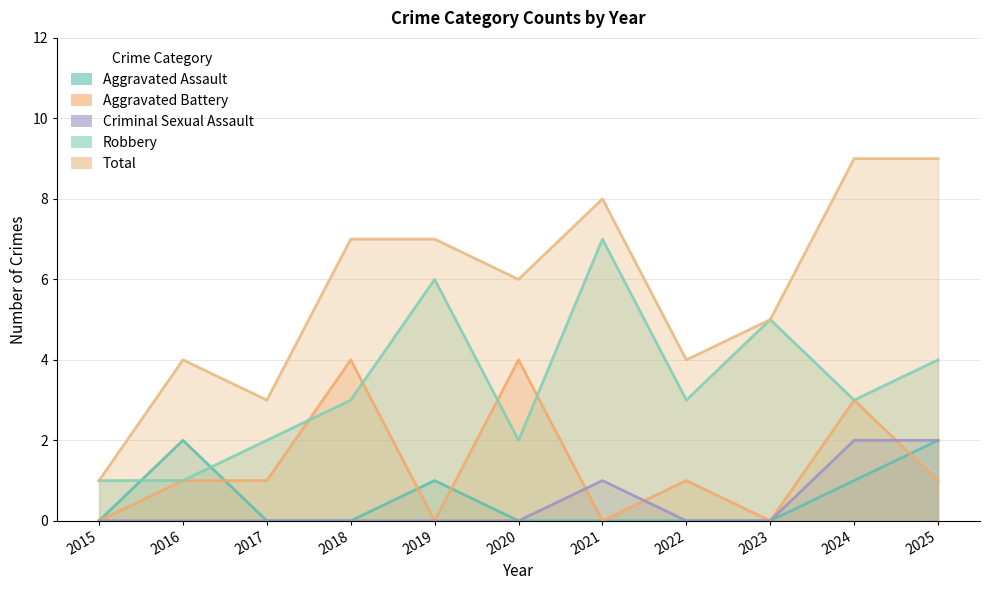

Rank the series by their maximum value, from lowest to highest.

Aggravated Assault, Criminal Sexual Assault, Aggravated Battery, Robbery, Total